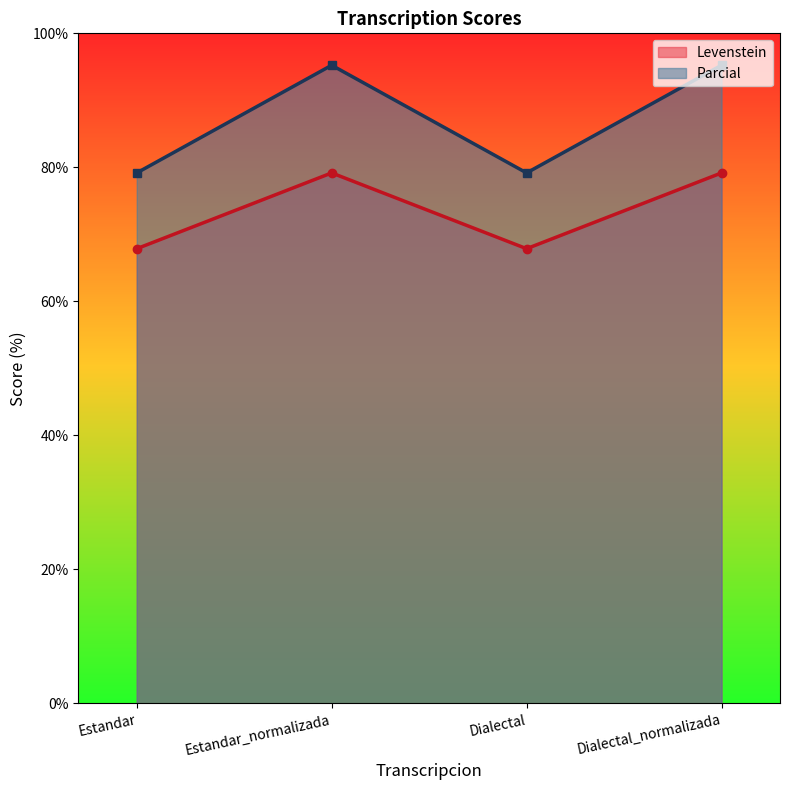

True or false: Parcial and Levenstein cross at least once.

False